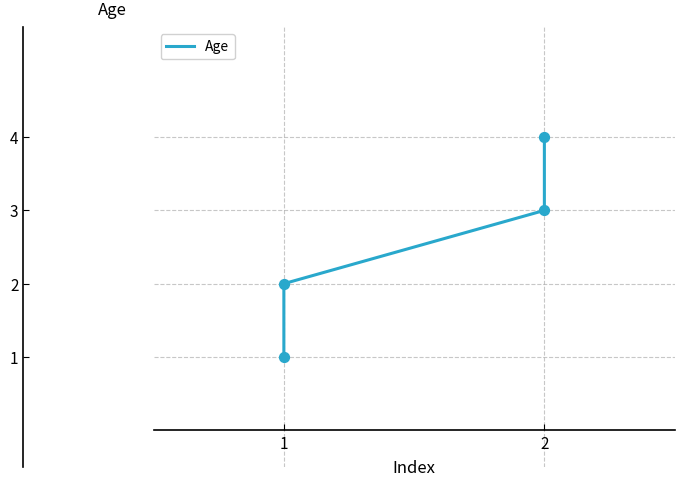

Between 2 and 1, which is larger?

2